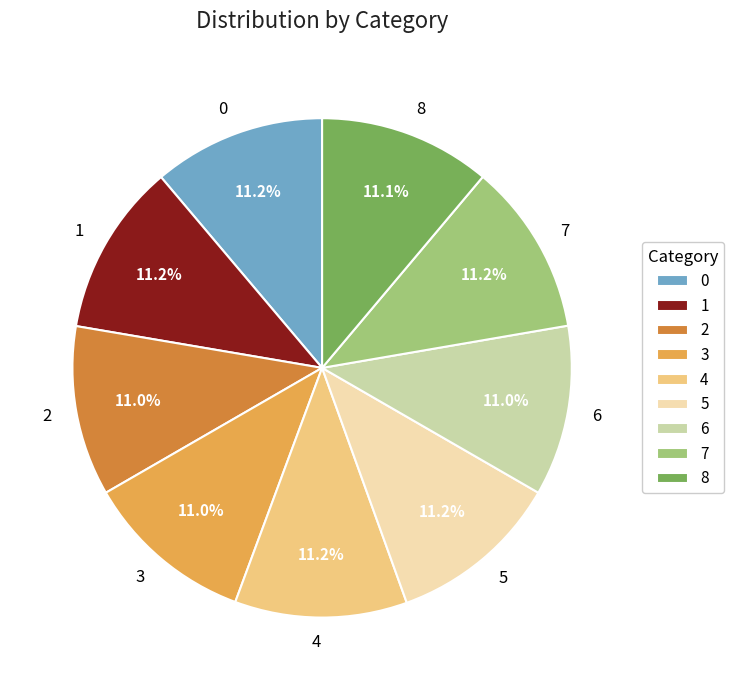

What percentage is the 5 slice, to the nearest percent?

11%